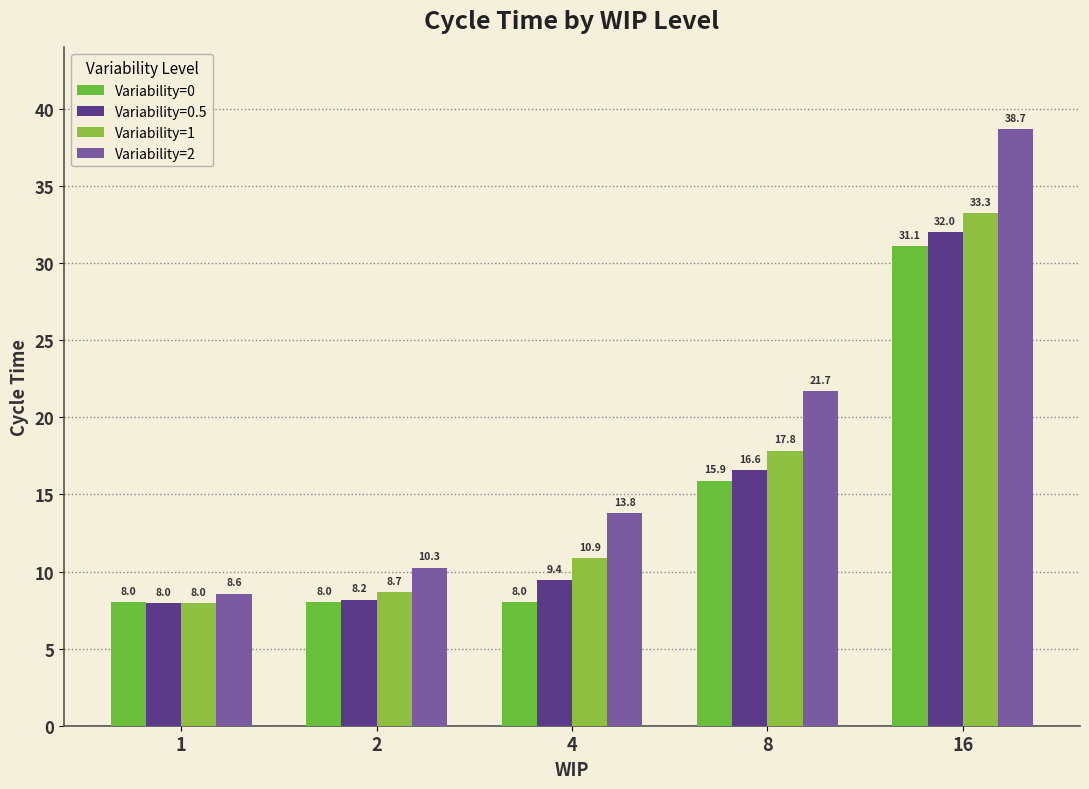

Rank the series at 16 from highest to lowest value.

Variability=2, Variability=1, Variability=0.5, Variability=0